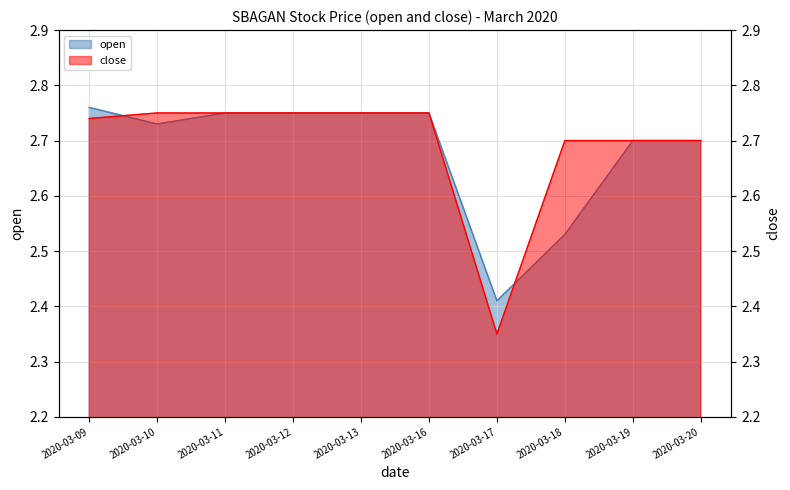

How many lines are shown in the chart?

2